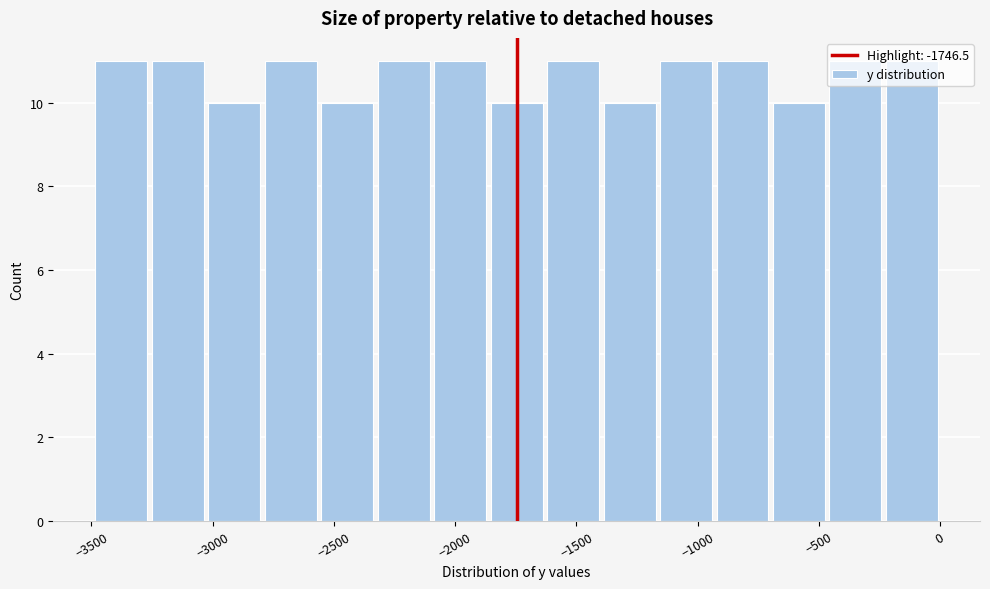

Reading left to right, list every bar in this chart as the range it spans on the x-axis followed by its height. Neither the bar edges nor the heights are printed on the chart, so give them approximately, as read against the axes.

-3500 to -3250: 11
-3250 to -3050: 11
-3050 to -2800: 10
-2800 to -2550: 11
-2550 to -2350: 10
-2350 to -2100: 11
-2100 to -1850: 11
-1850 to -1650: 10
-1650 to -1400: 11
-1400 to -1150: 10
-1150 to -950: 11
-950 to -700: 11
-700 to -450: 10
-450 to -250: 11
-250 to 0: 11